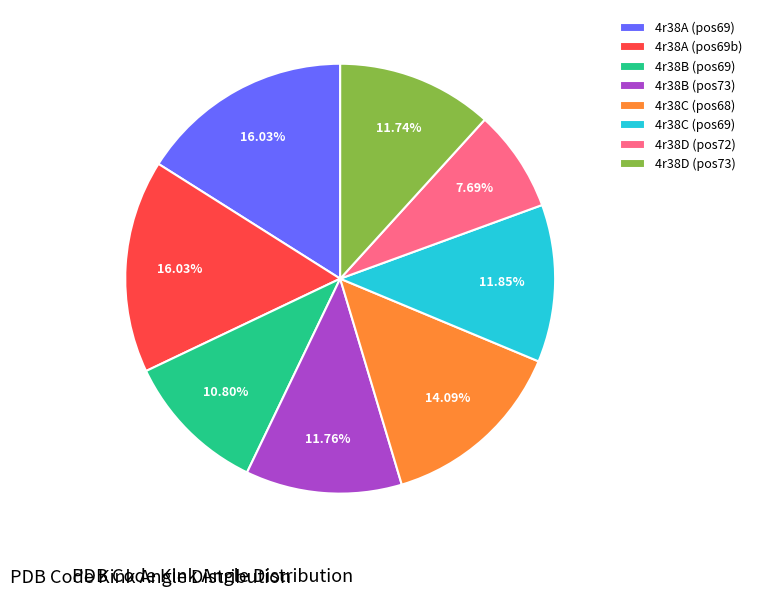

To the nearest percent, what is the average slice percentage?

12%